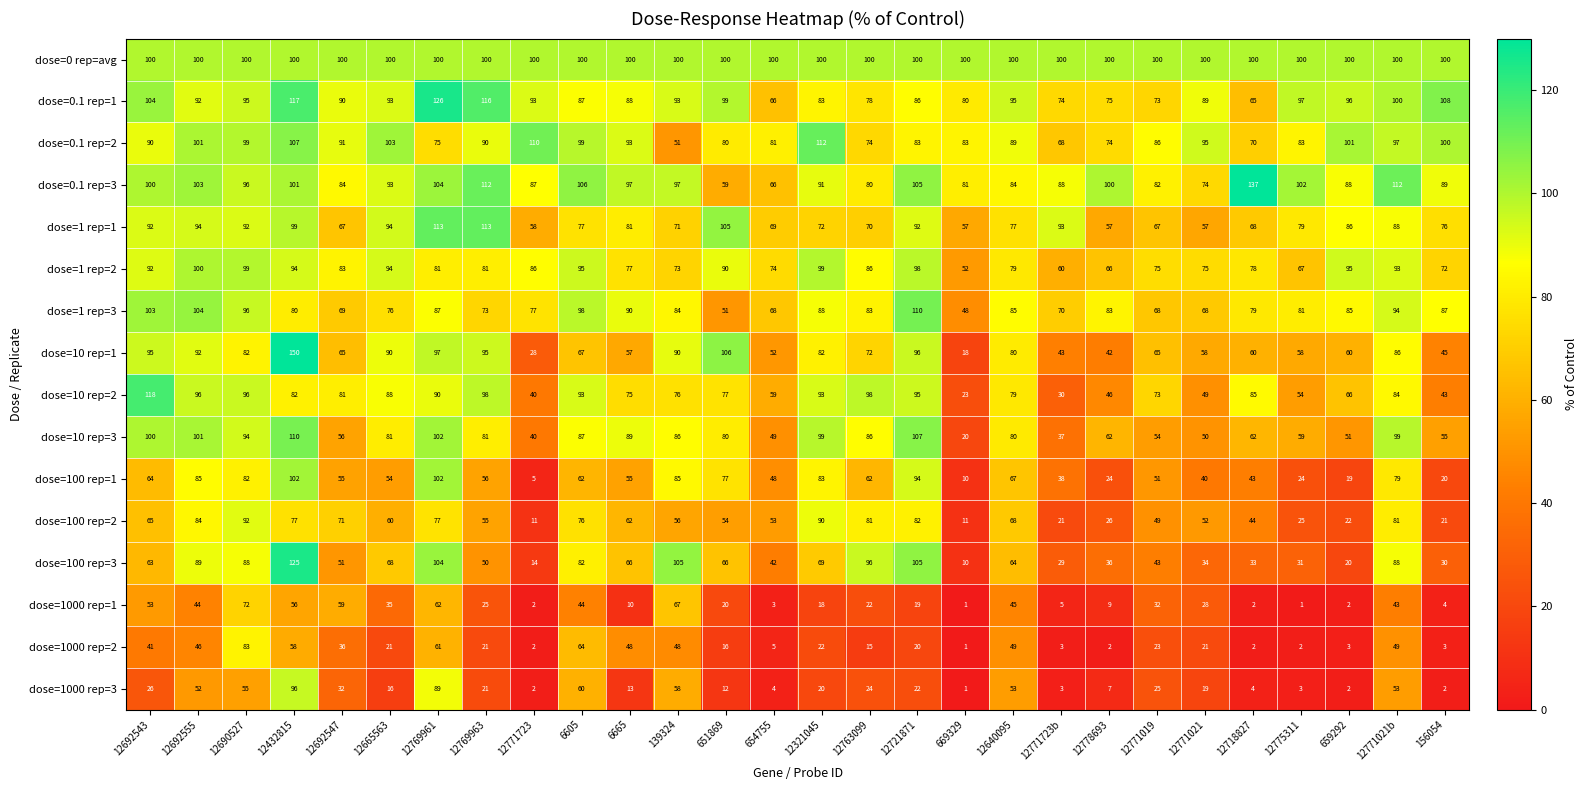

What is the difference between the highest and lowest values at 139324?

57